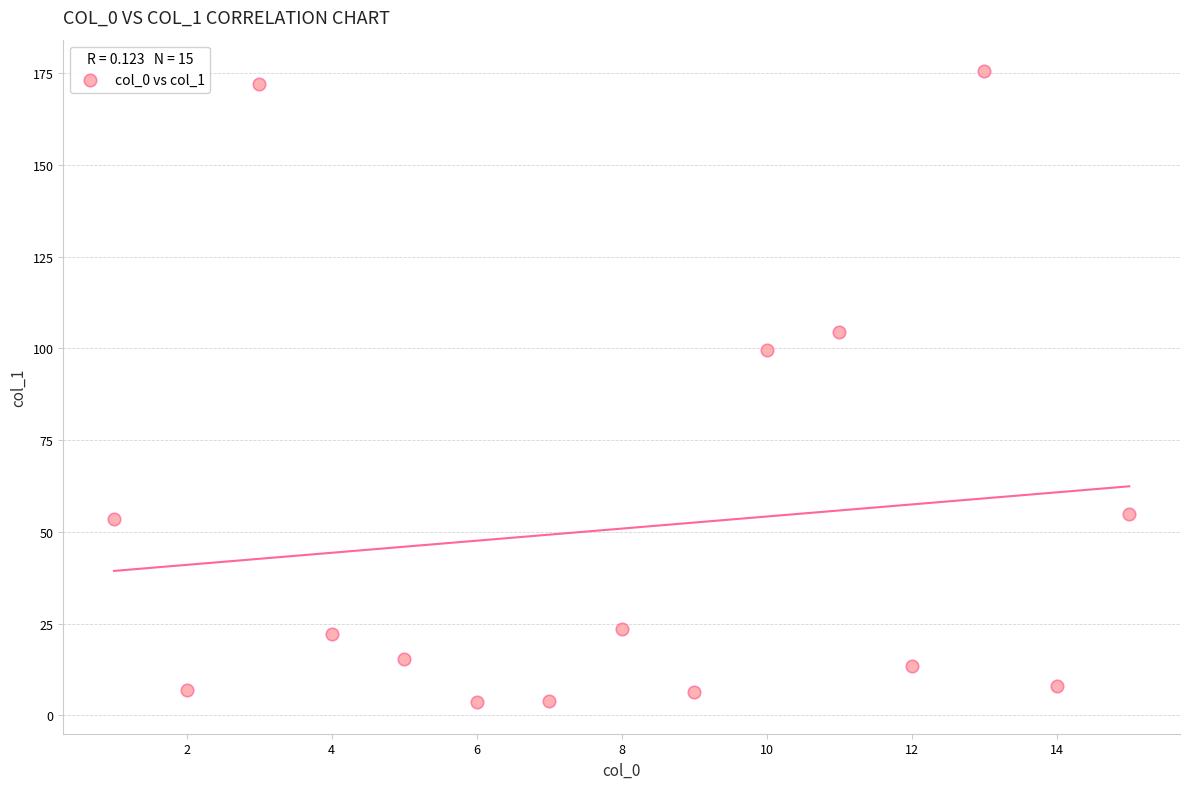

What is the range of Y values (max minus min)?

171.9